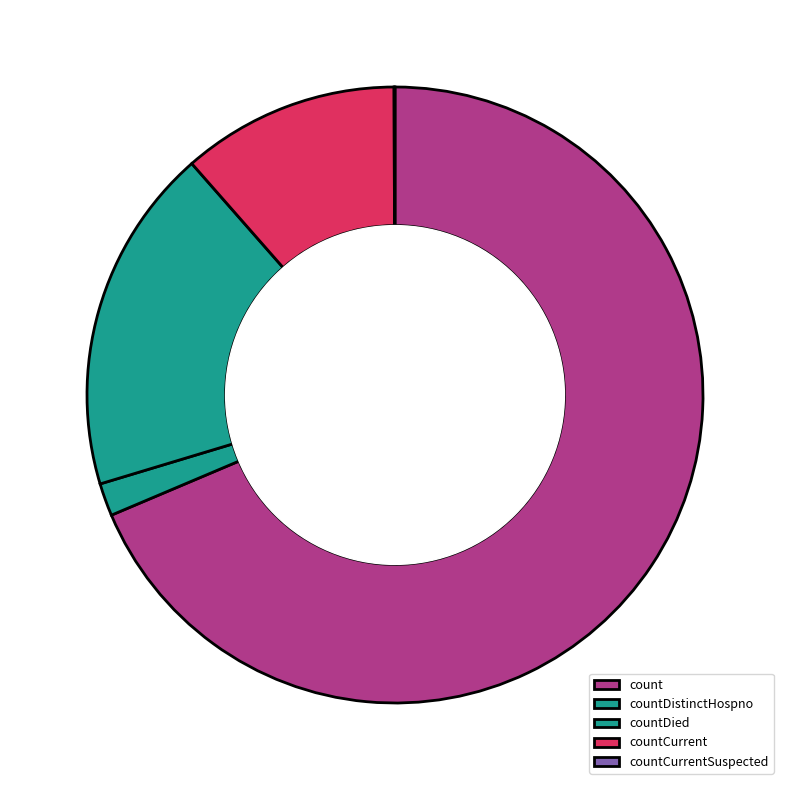

What is the change in value from count to countCurrent?

-2399